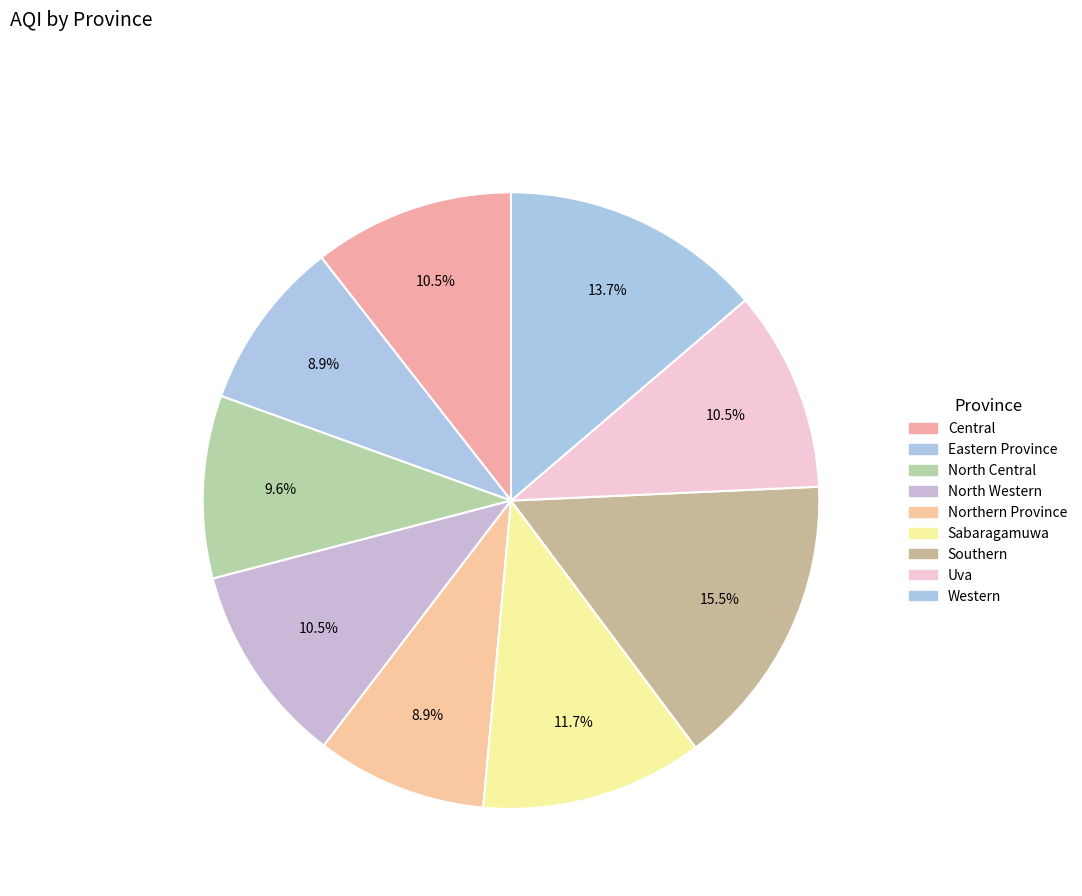

Which slice is the largest?

Southern